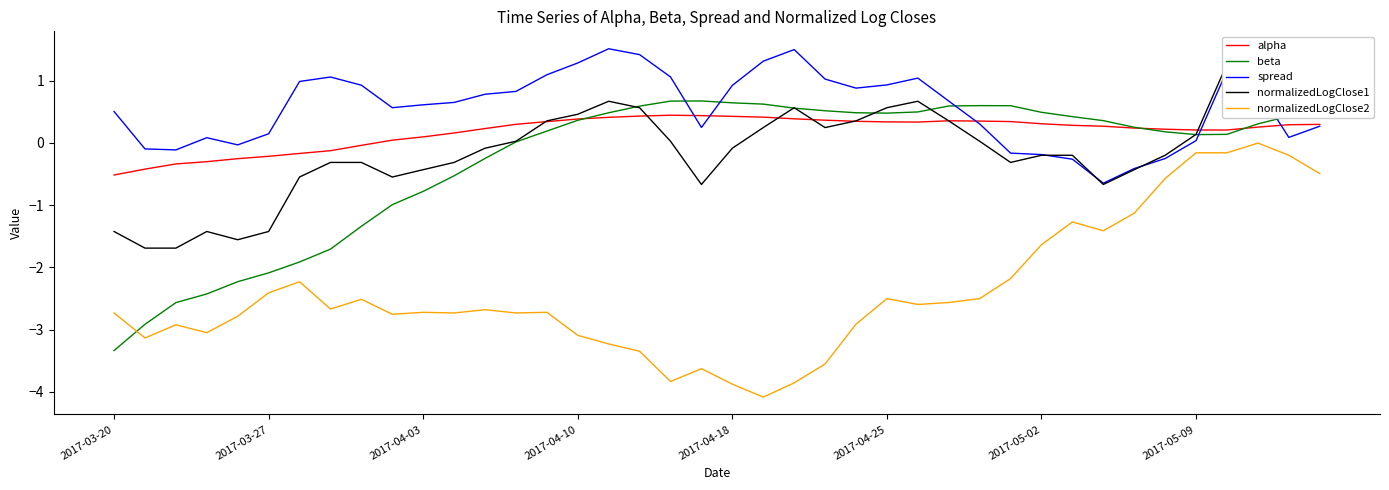

How many lines are shown in the chart?

5